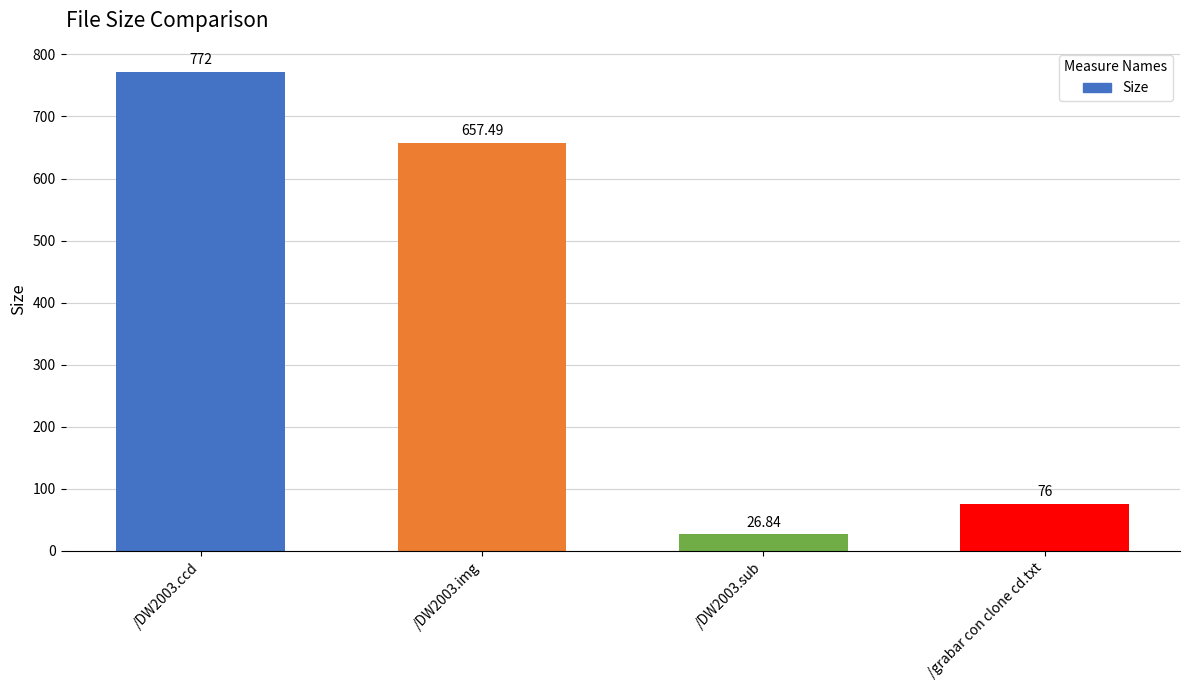

What is the change in value from /DW2003.ccd to /DW2003.sub?

-745.2